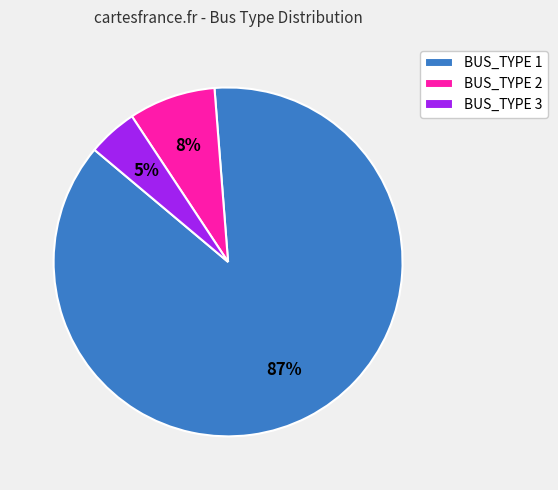

To the nearest percent, what is the average slice percentage?

33%